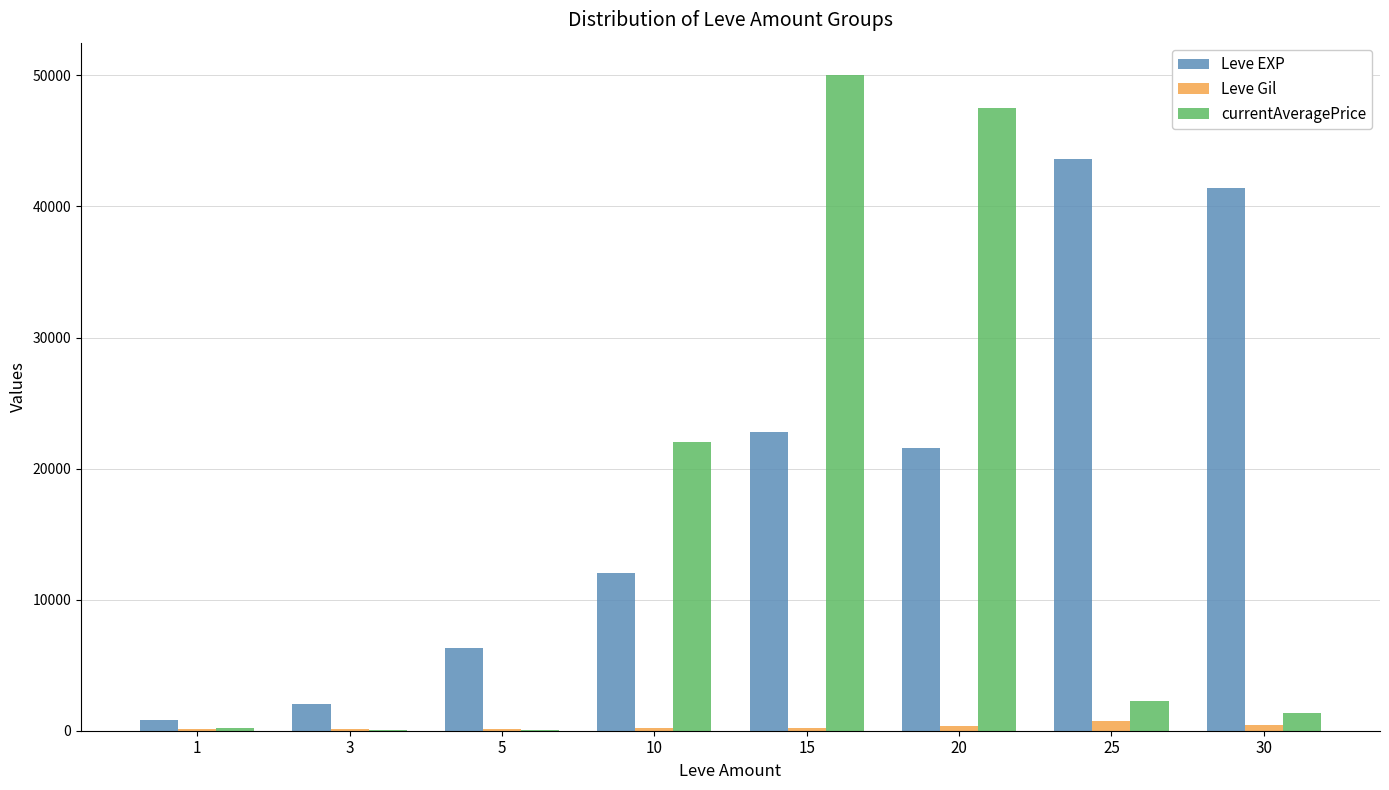

At which category is the sum across all series the highest?

15